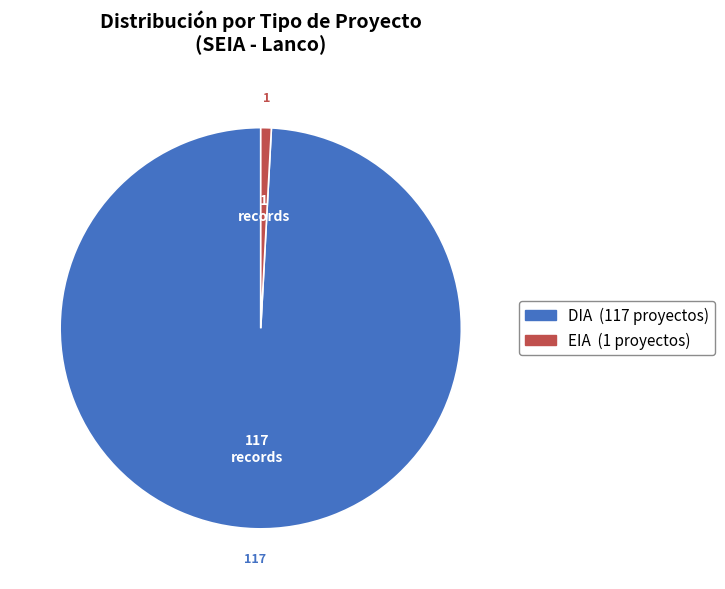

Rank the categories by value from highest to lowest.

DIA, EIA